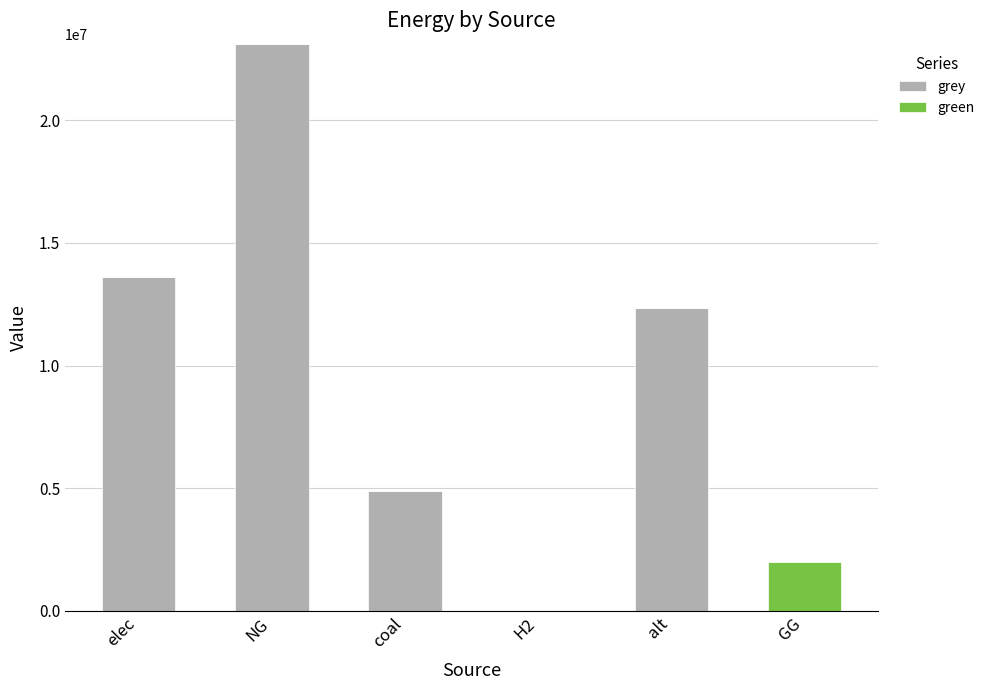

What is the difference between the grey values at alt and H2?

12344007.3